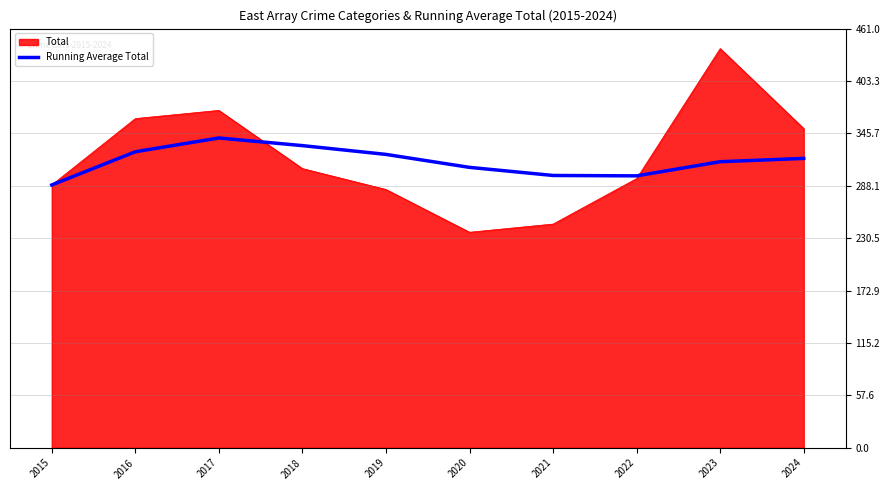

What is the spread (max minus min) of values at 2019?

38.6